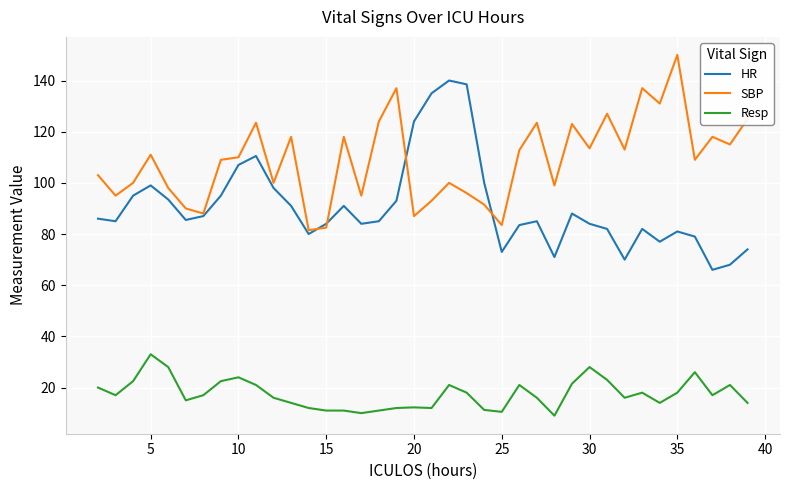

Which series has the largest total across all categories?

SBP